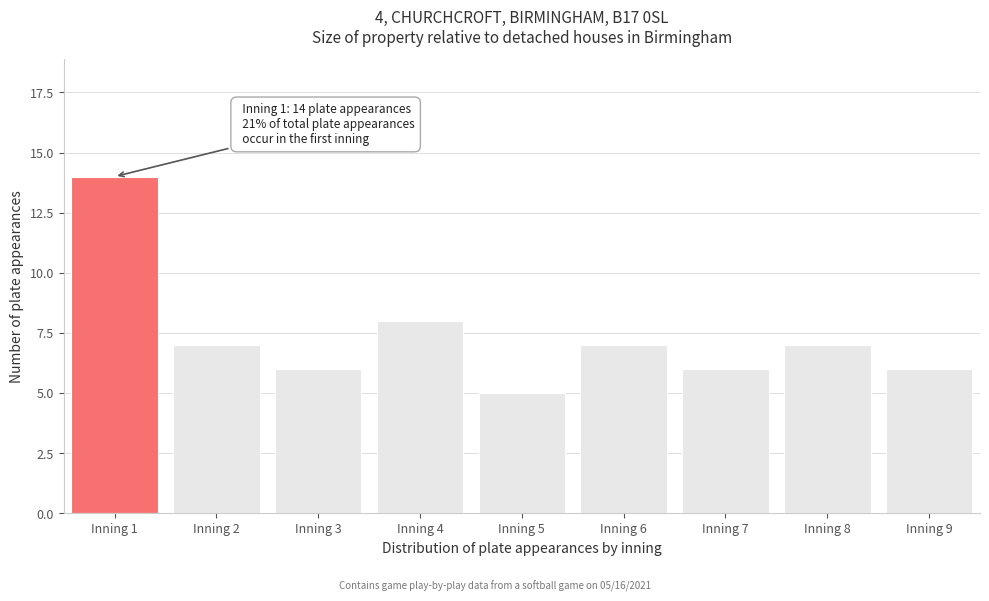

Reading left to right, list all the values displayed in this chart.

Inning 1=14	Inning 2=7	Inning 3=6	Inning 4=8	Inning 5=5	Inning 6=7	Inning 7=6	Inning 8=7	Inning 9=6